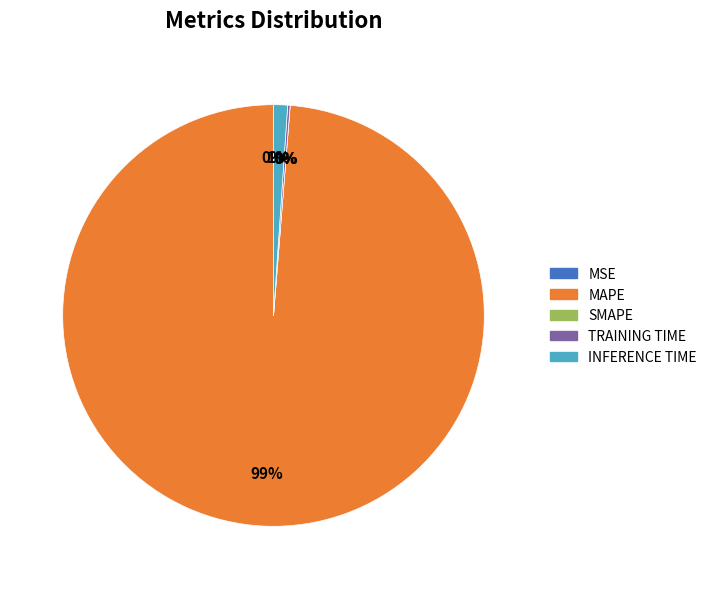

To the nearest percent, what is the difference between the largest and smallest slice percentages?

99%